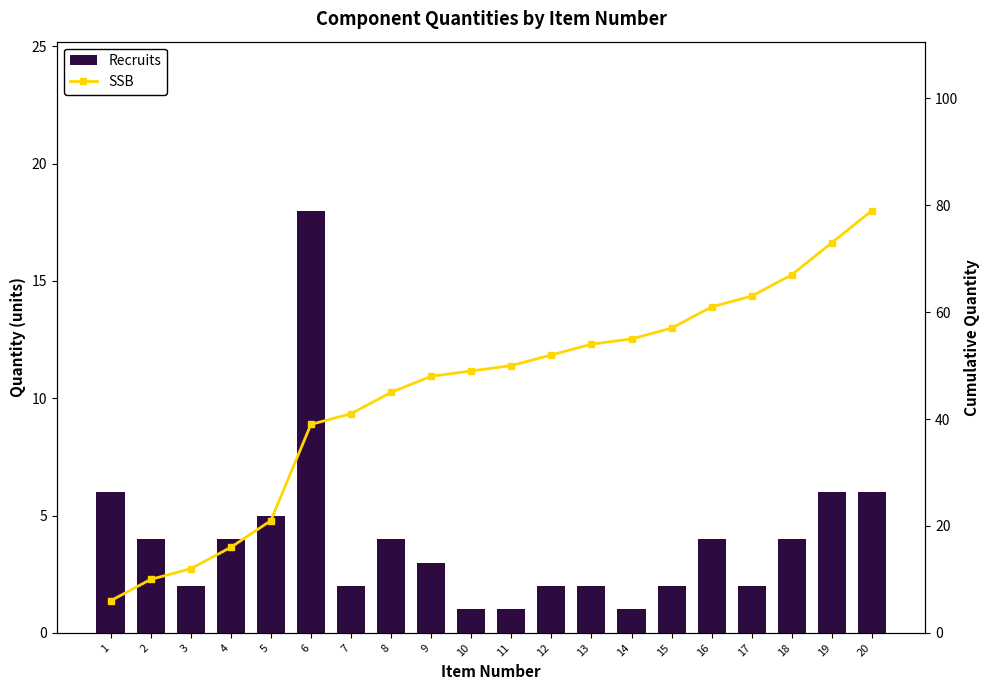

Which category has the highest value in the Recruits series?

6